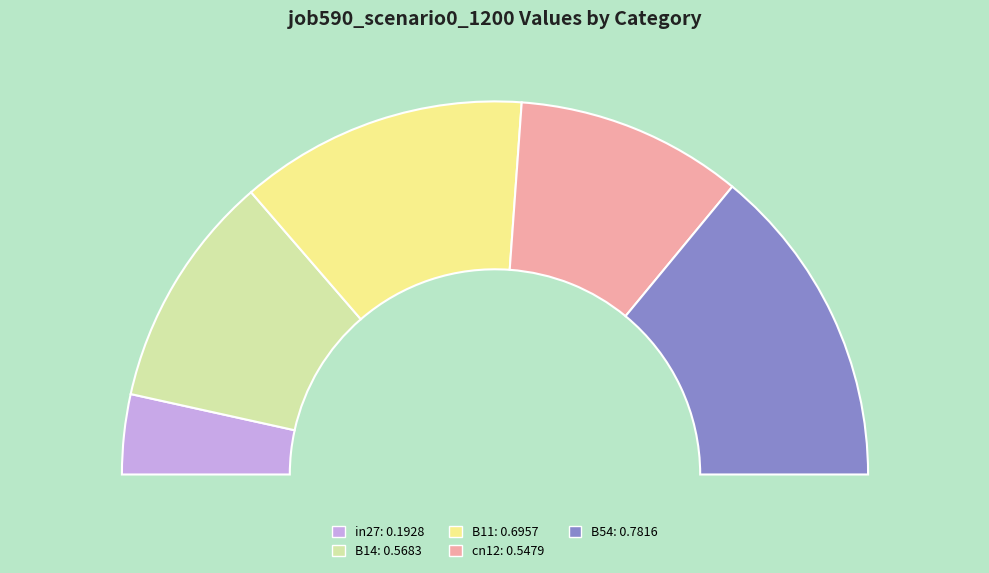

To the nearest percent, what percentage of the pie is B14?

20%